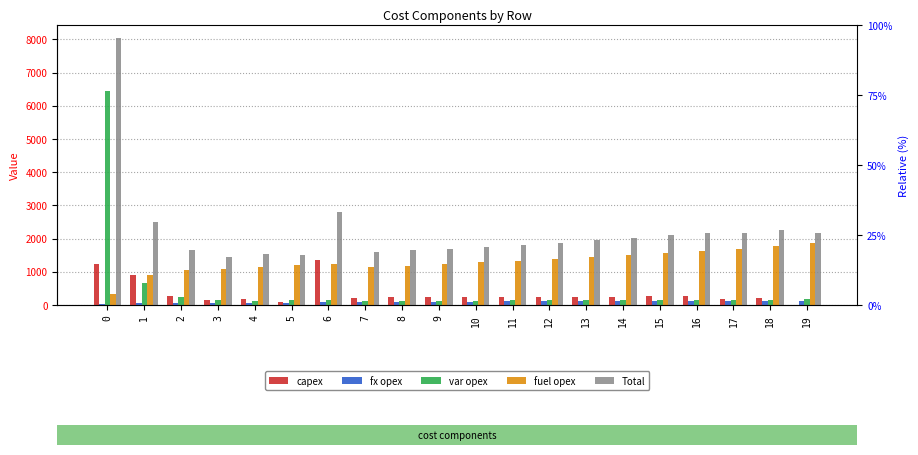

How many bars are there in each group?

5